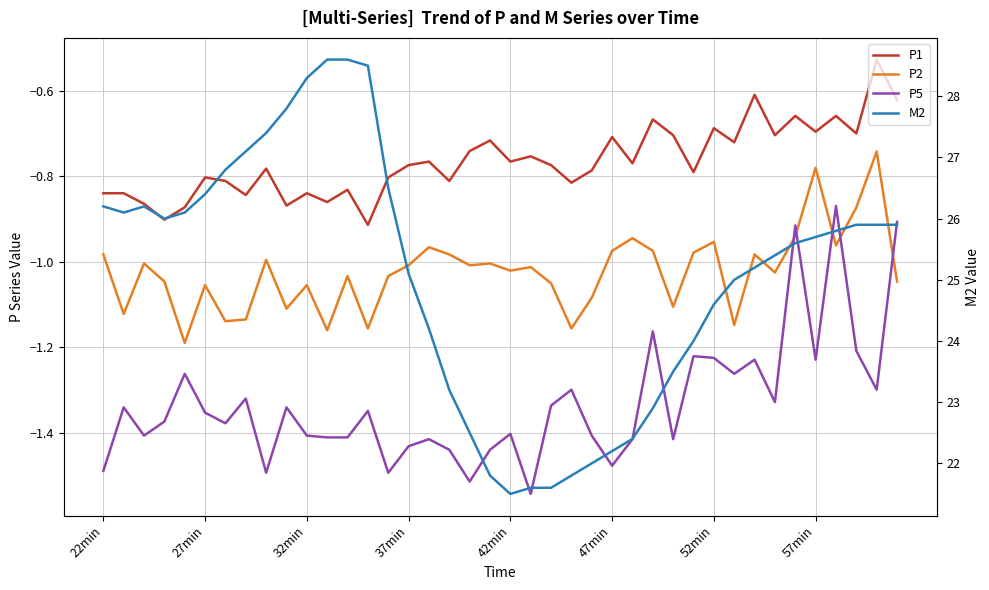

List the series in order of their peak value, highest first.

M2, P1, P2, P5